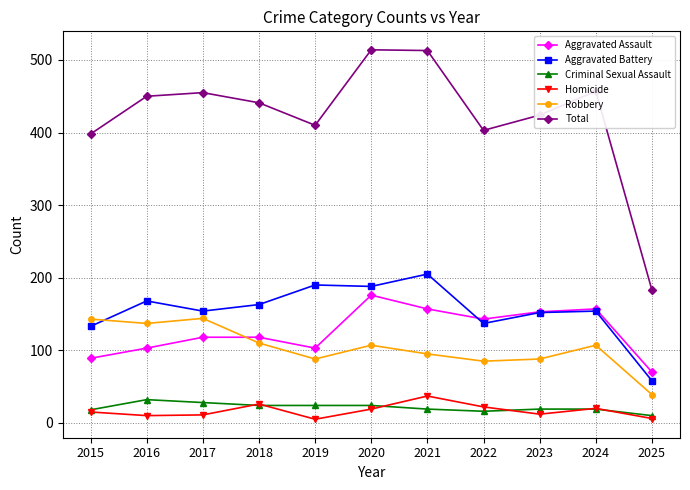

Which category has the lowest value in the Aggravated Battery series?

2025